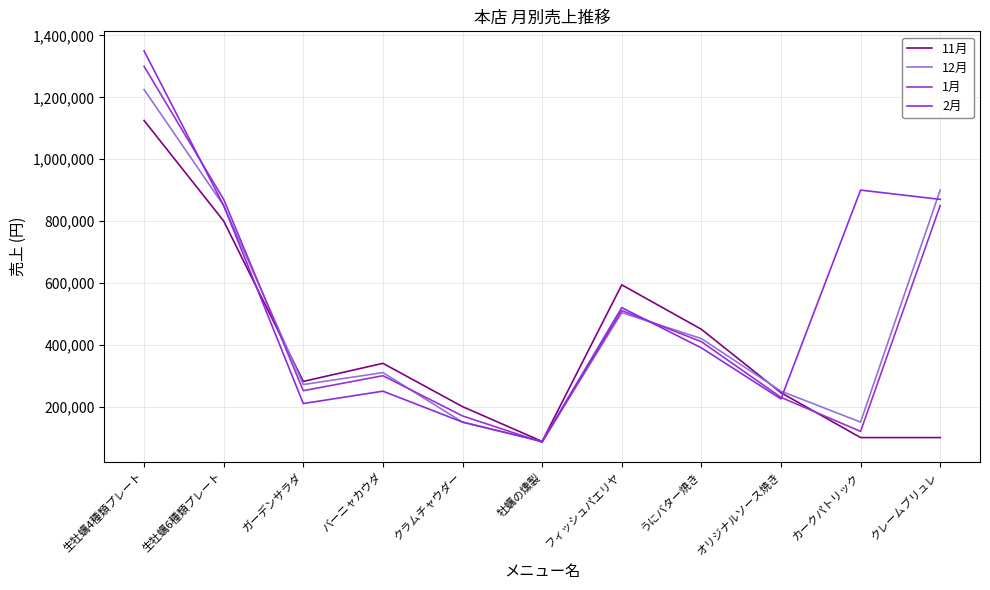

Where is the first local maximum for 12月?

バーニャカウダ